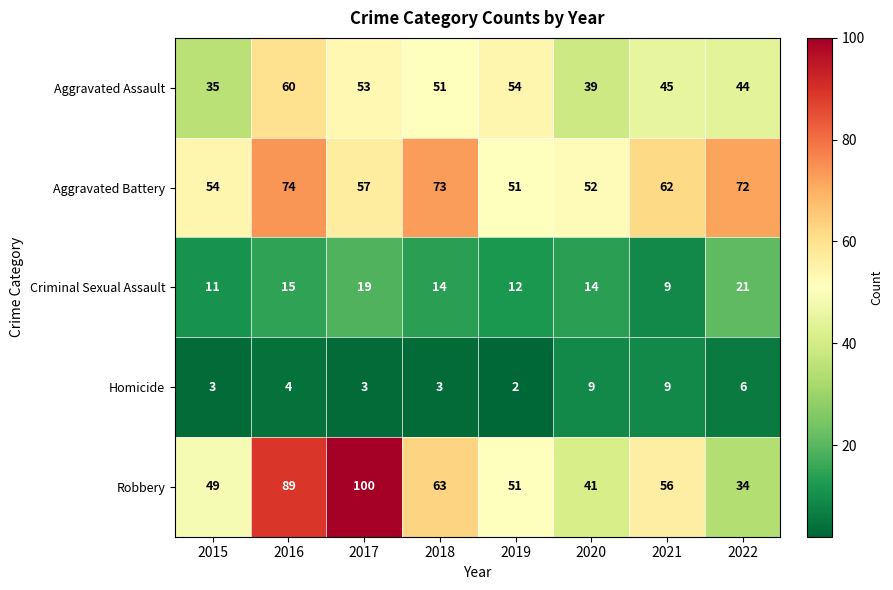

At how many categories does at least one series exceed 84?

2